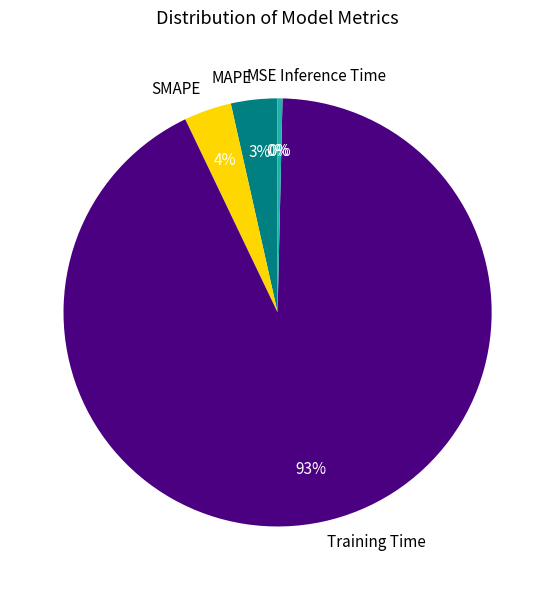

Which category accounts for the majority?

Training Time